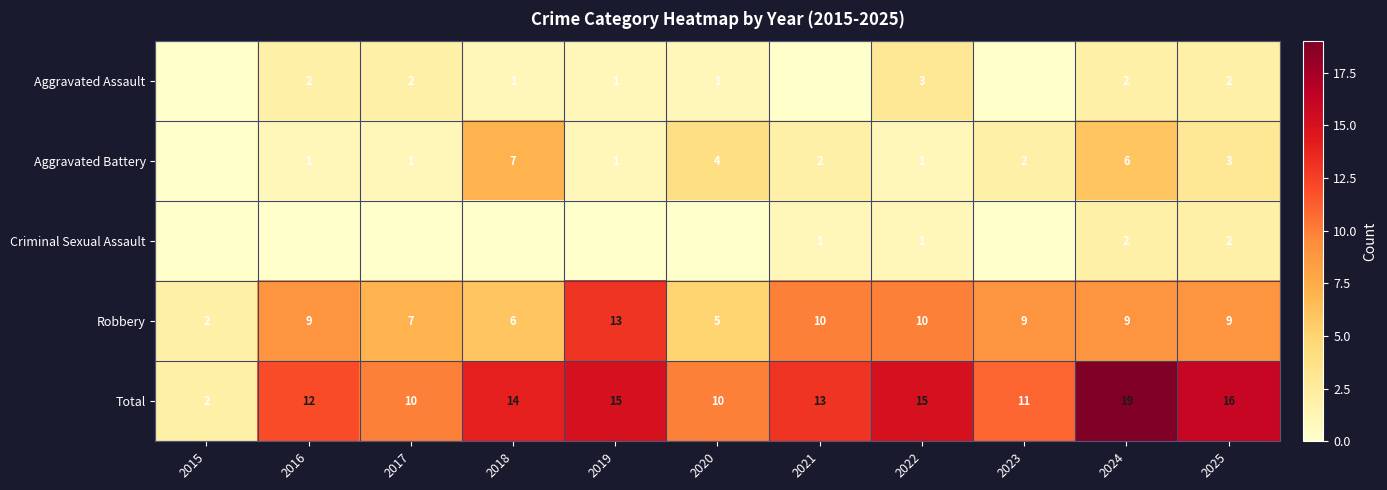

What value does the Total series have at 2022, to the nearest 10?

20